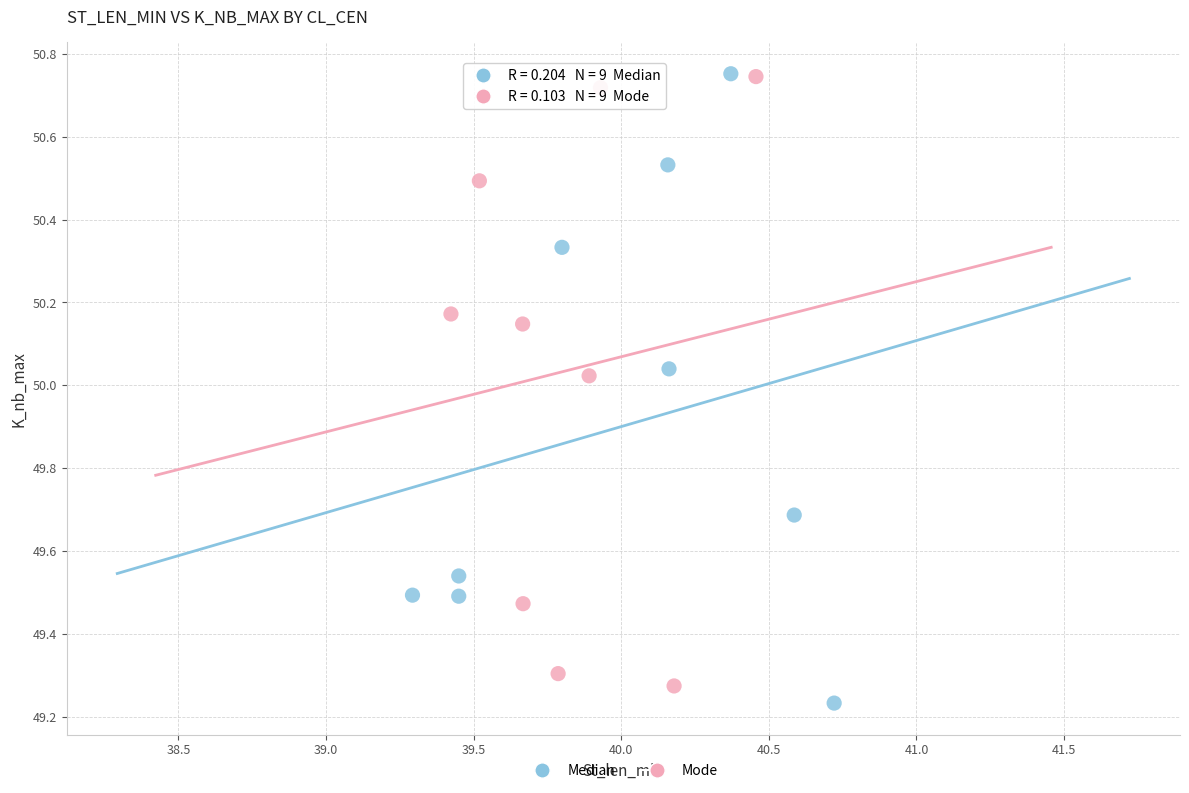

What are all the series names shown in the legend?

Median, Mode